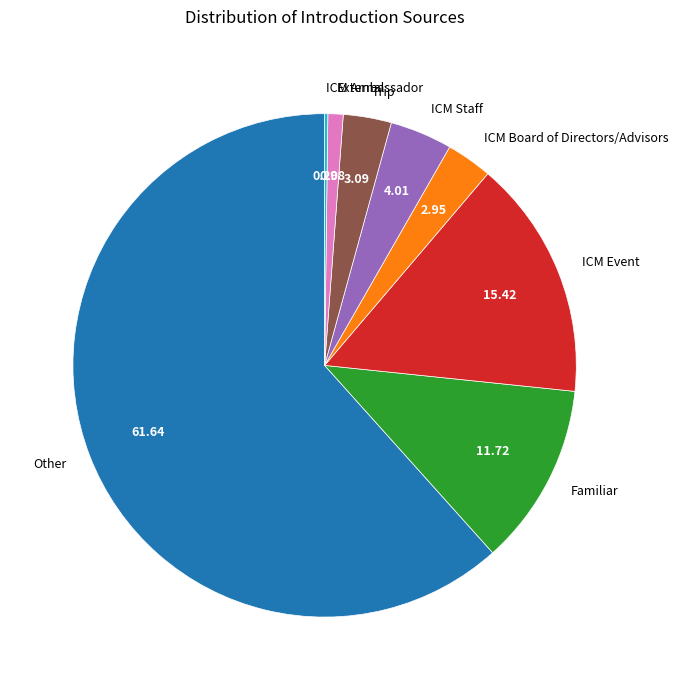

Is the sum of Trip and Familiar greater than half?

No